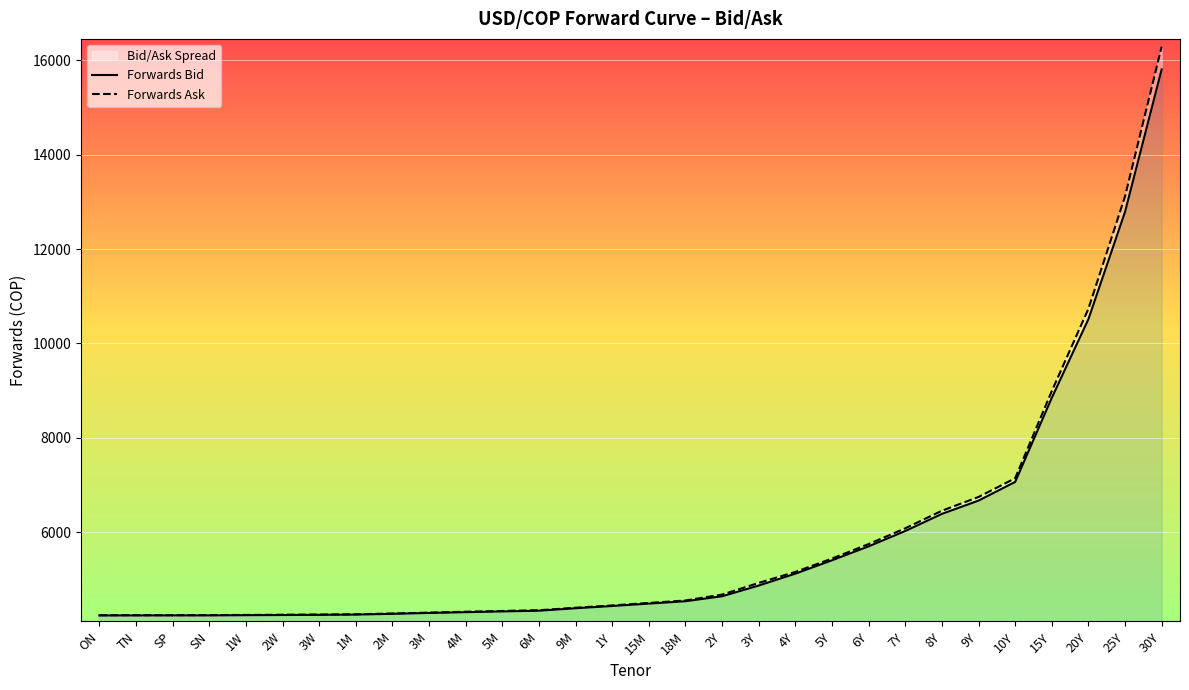

At which category is the sum across all series the highest?

30Y